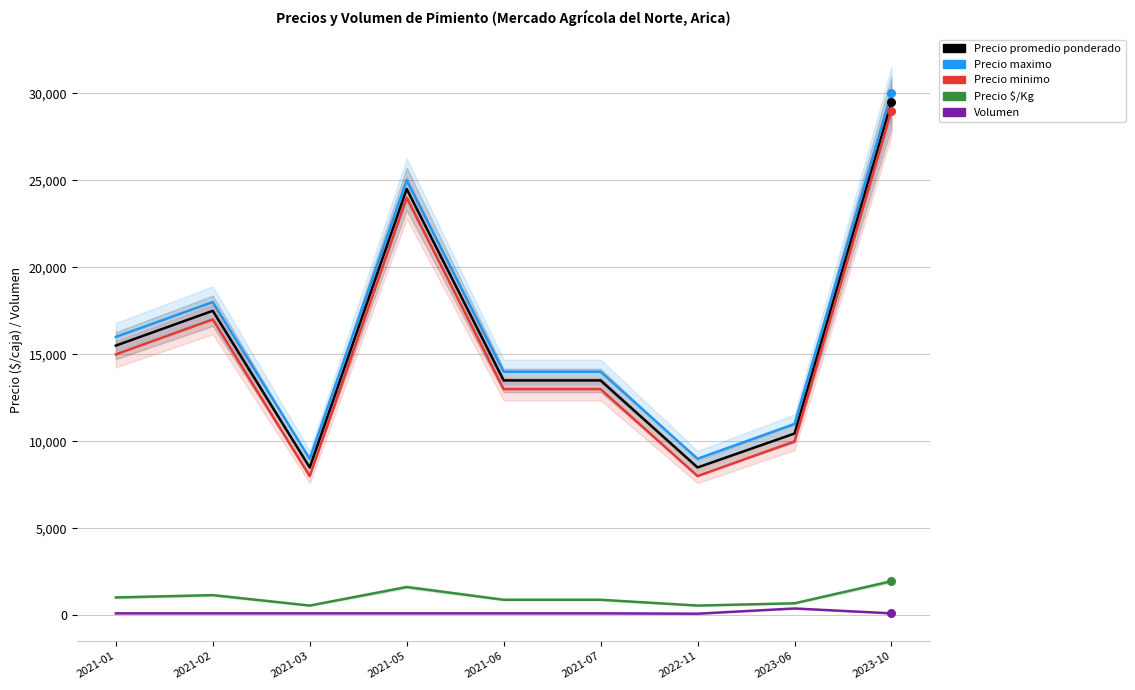

Which series reaches the maximum Y coordinate?

Precio maximo